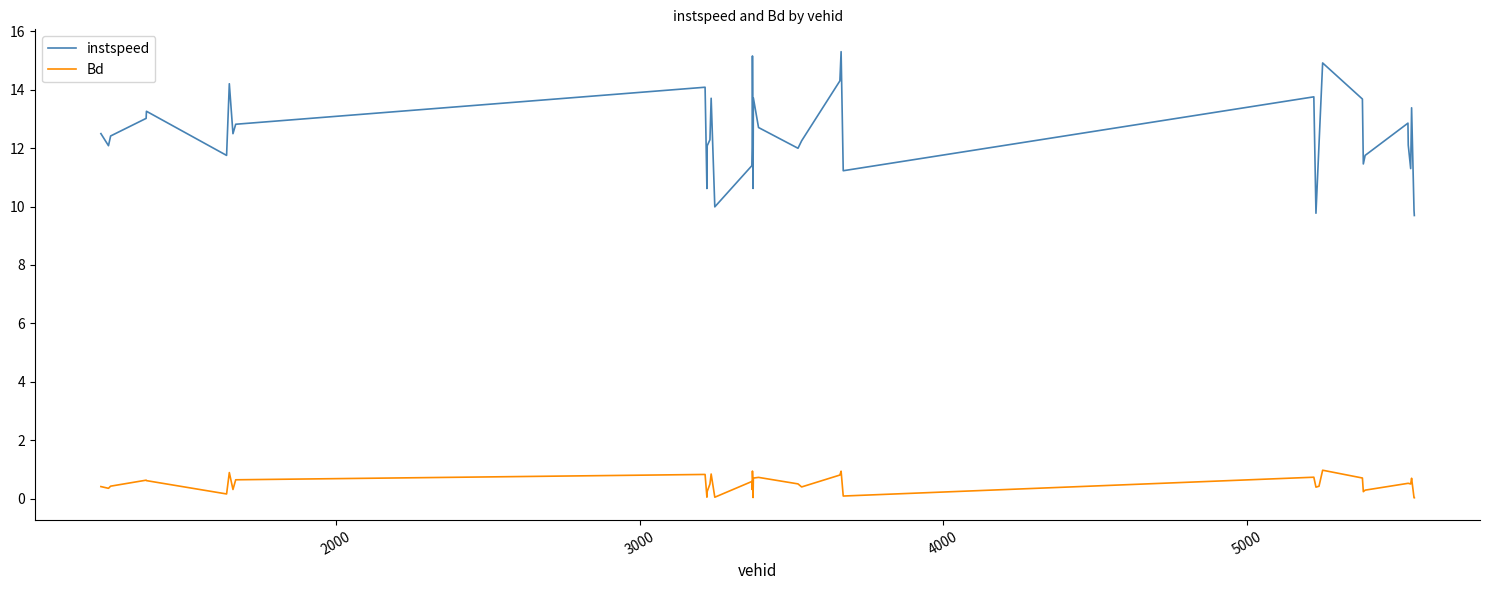

List the series in order of their overall mean, highest first.

instspeed, Bd